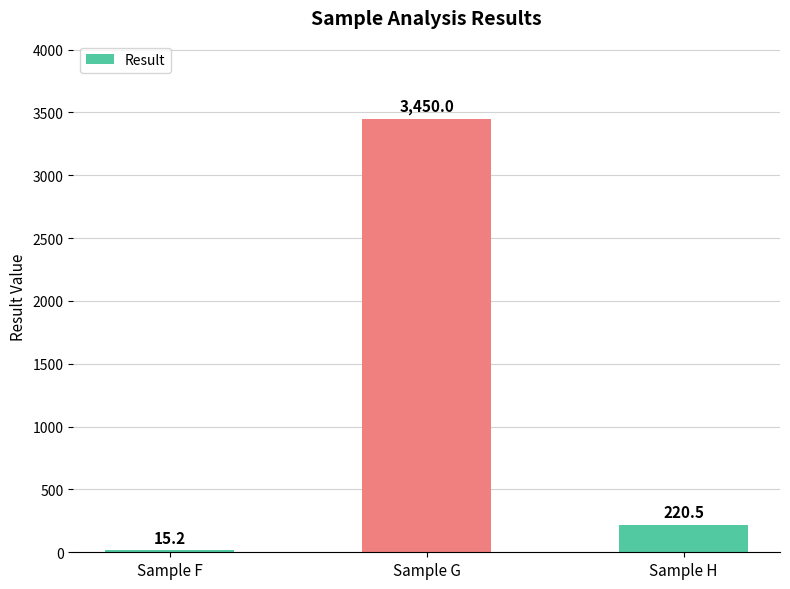

What is the value of the 2nd bar from the left?

3450.0